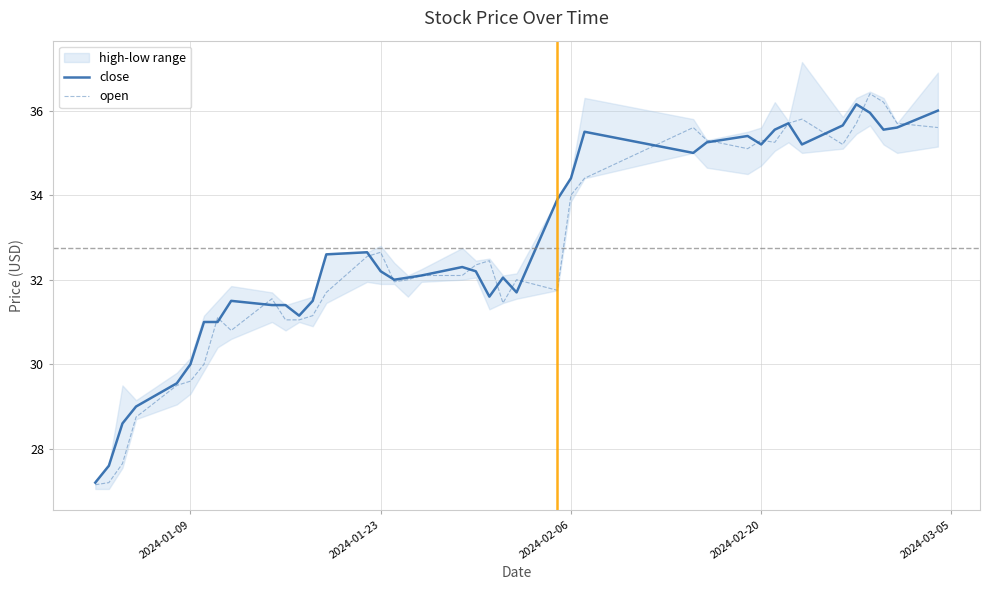

The value of open at 2024-01-09 is 42.3. True or false?

False